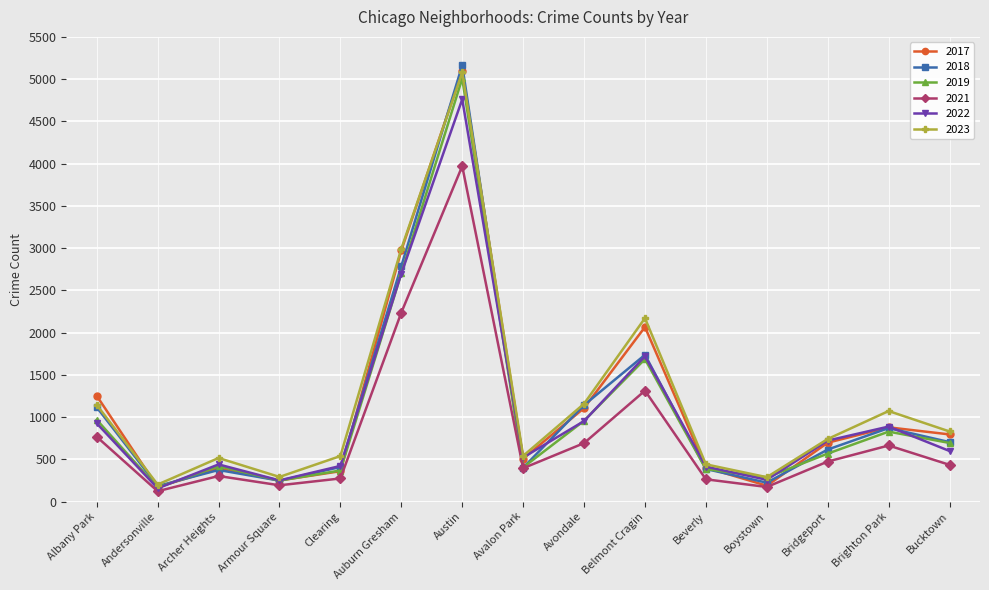

How many categories are shown in the chart?

15